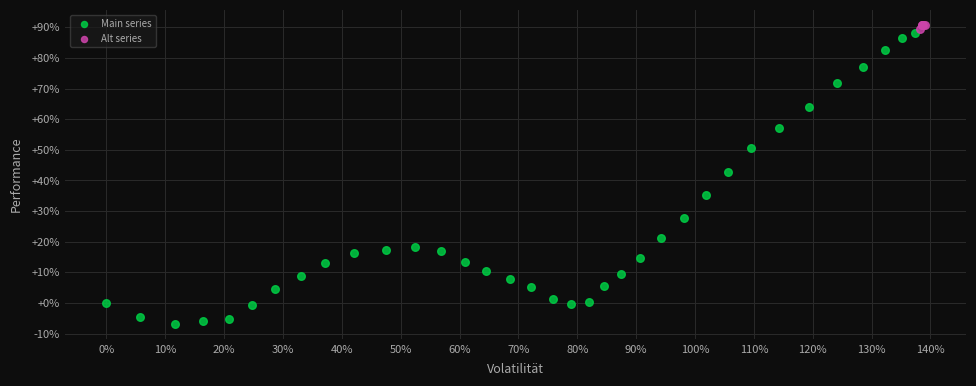

What are all the series names shown in the legend?

Main series, Alt series